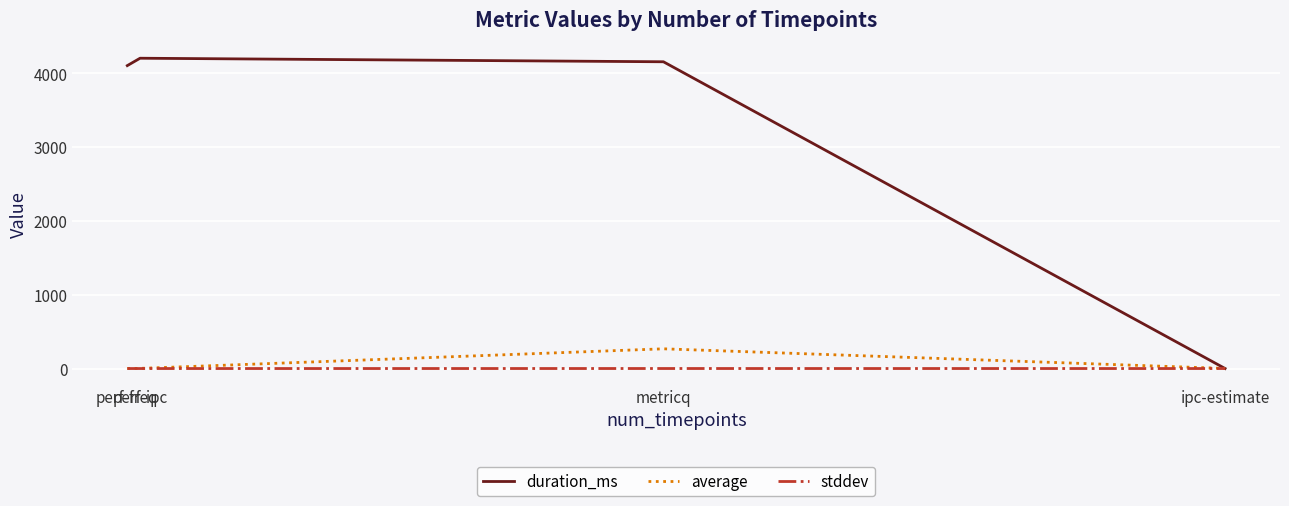

List the series in order of their peak value, highest first.

duration_ms, average, stddev